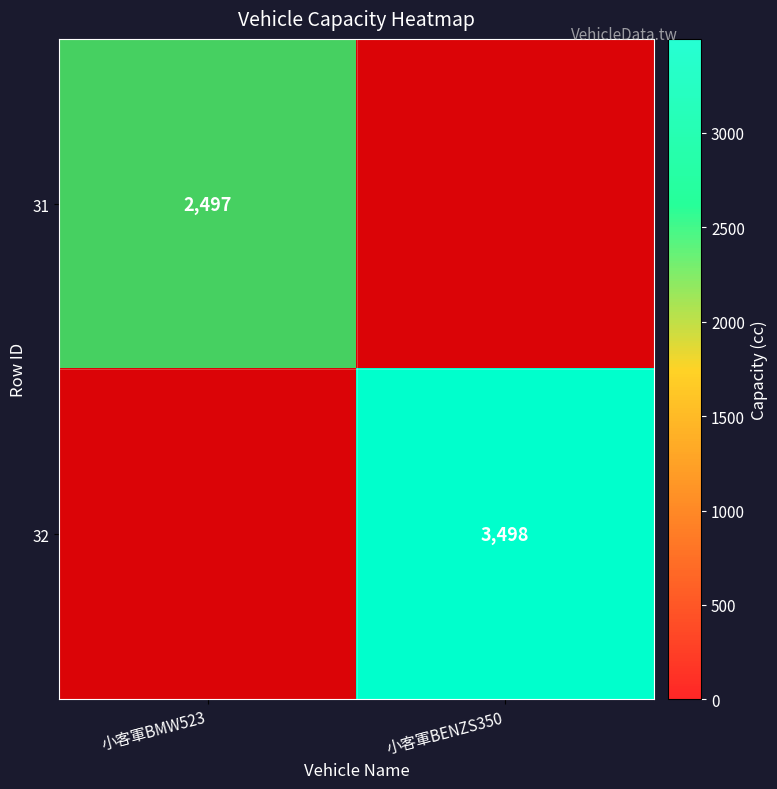

The value of 32 at 小客軍BMW523 is 0. True or false?

True